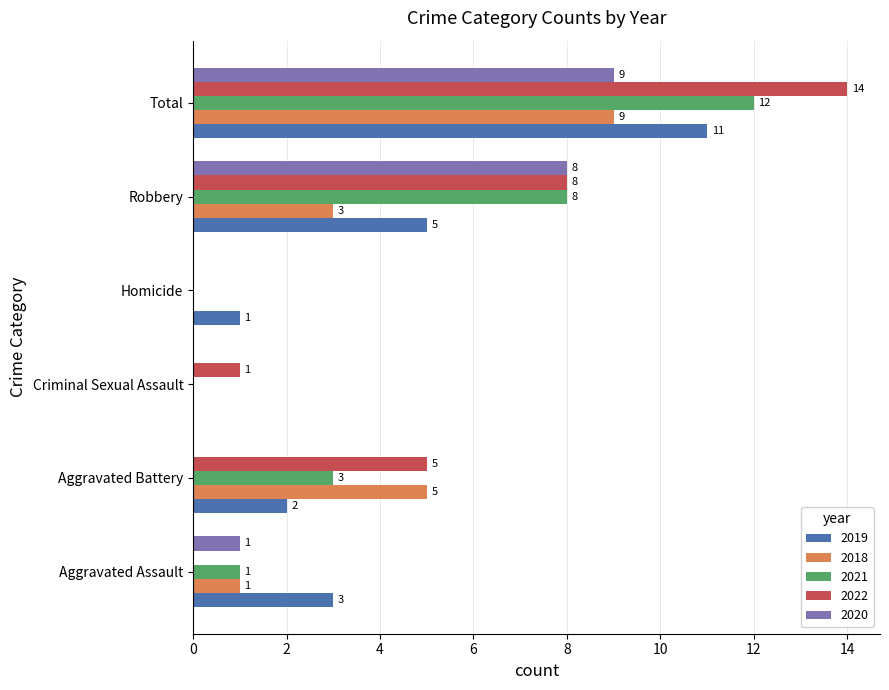

The 2020 series shows 0 at Criminal Sexual Assault. True or false?

True